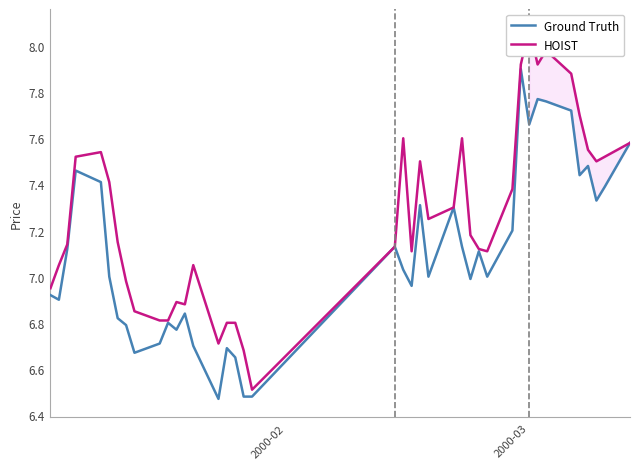

True or false: close and high cross at least once.

False